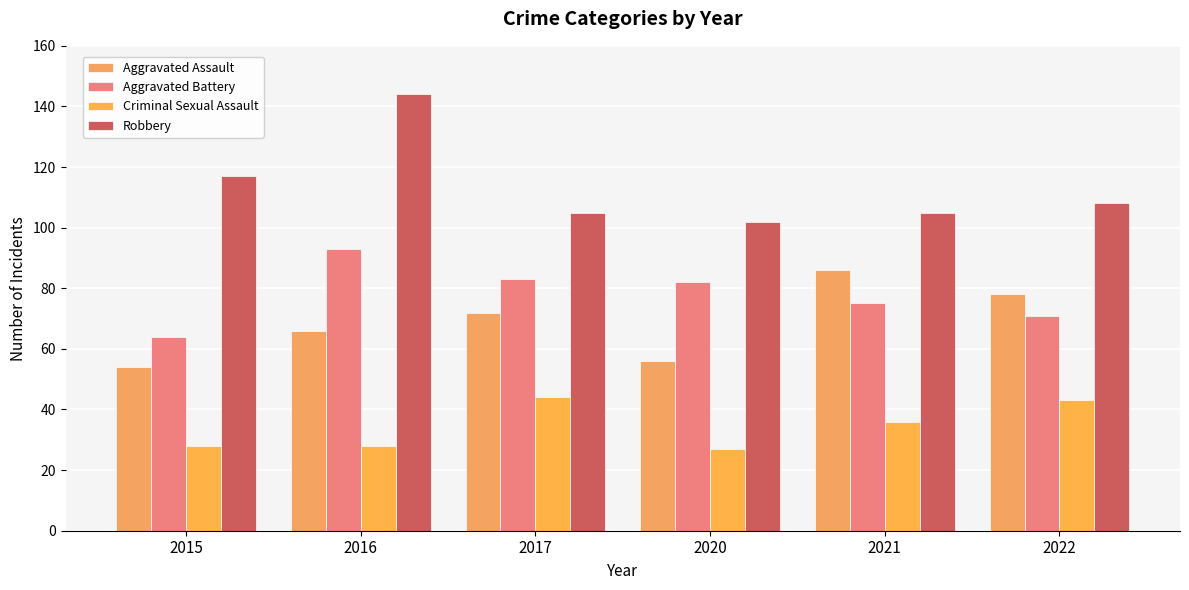

How many groups of bars are there?

6